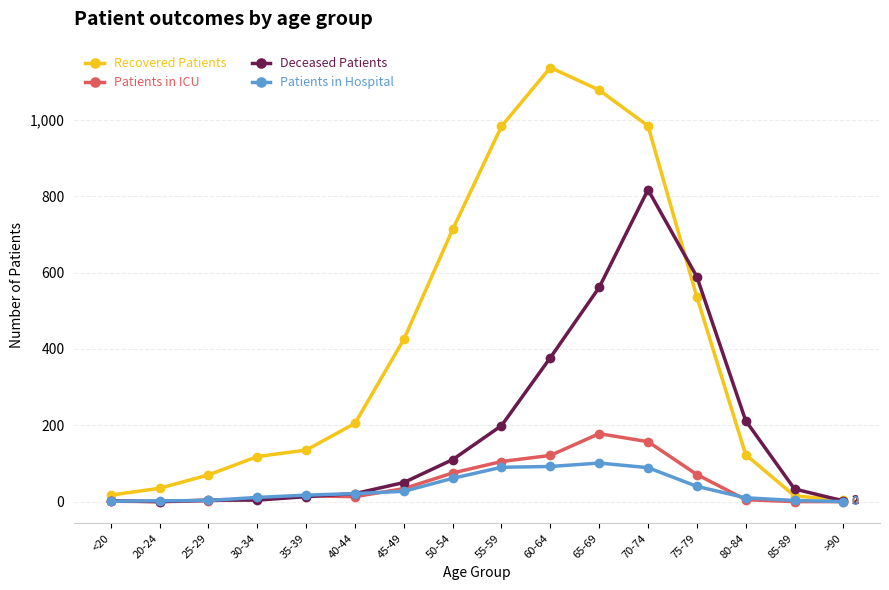

Is the value of Patients in Hospital at <20 greater than the value of Deceased Patients at 60-64?

No